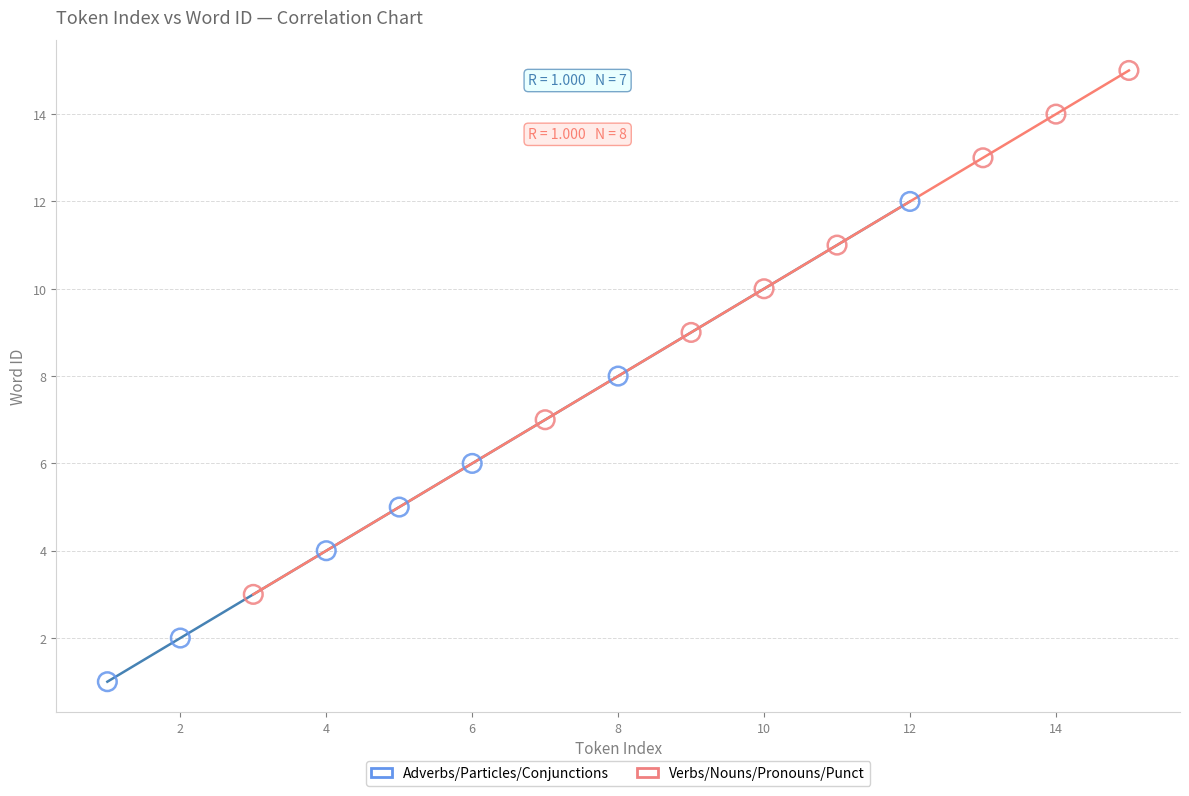

What are all the series names shown in the legend?

Adverbs/Particles/Conjunctions, Verbs/Nouns/Pronouns/Punct